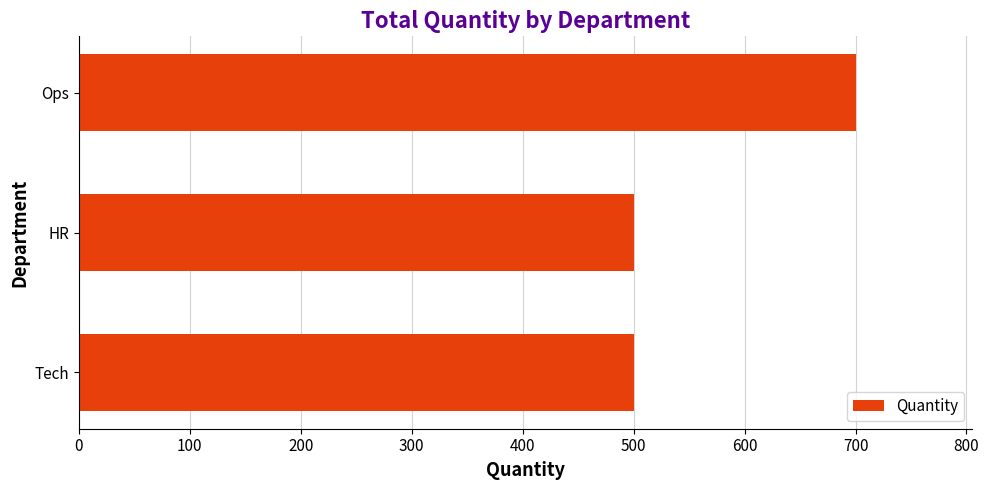

The value at Ops is 700. True or false?

True